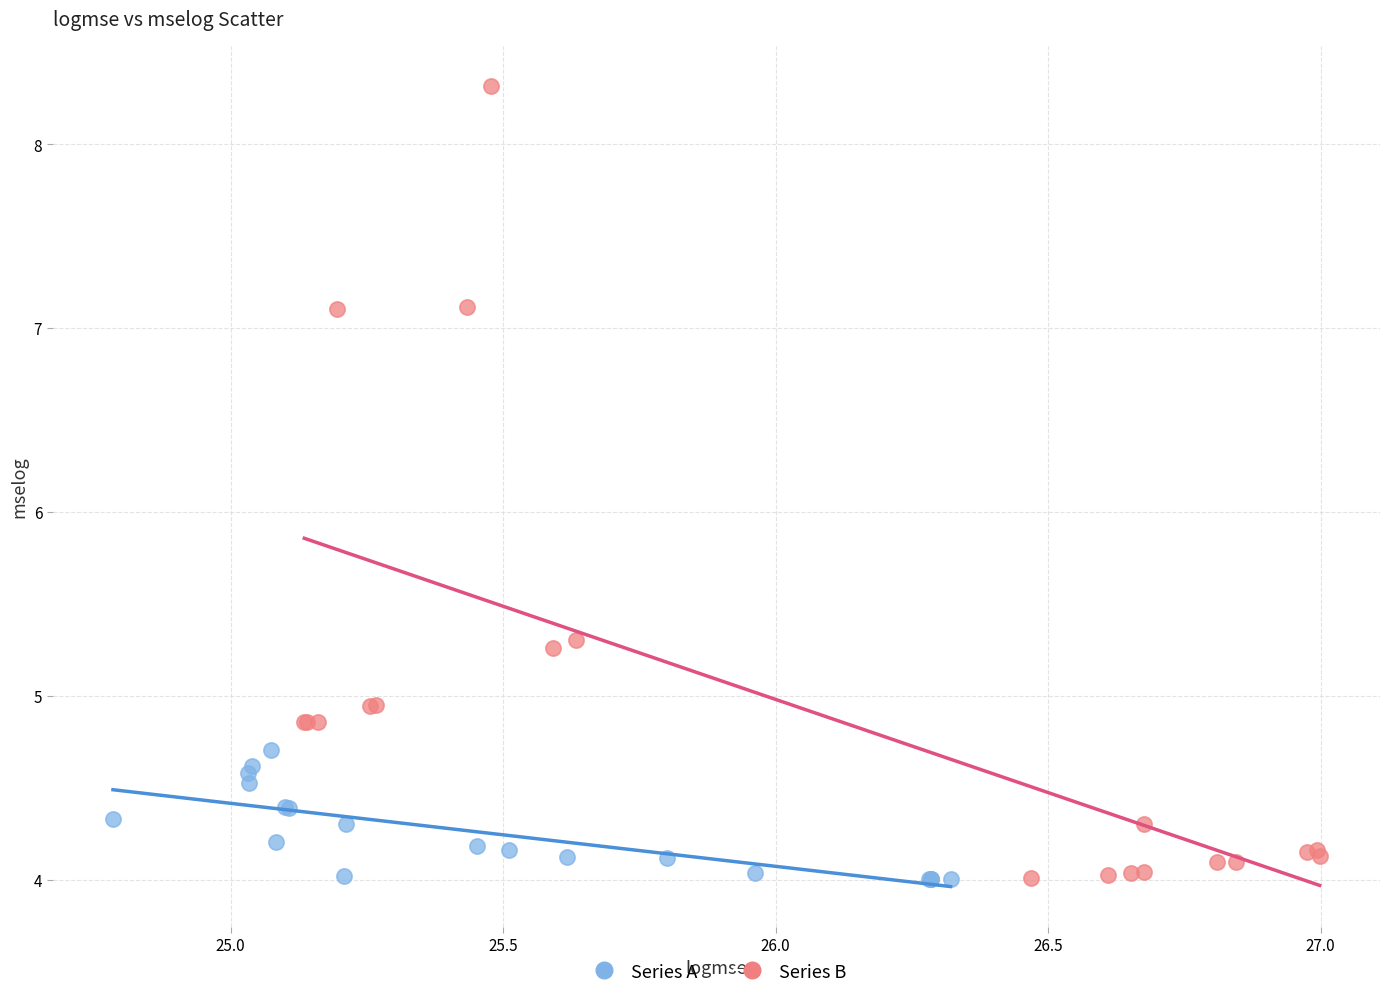

What are all the series names shown in the legend?

Series A, Series B